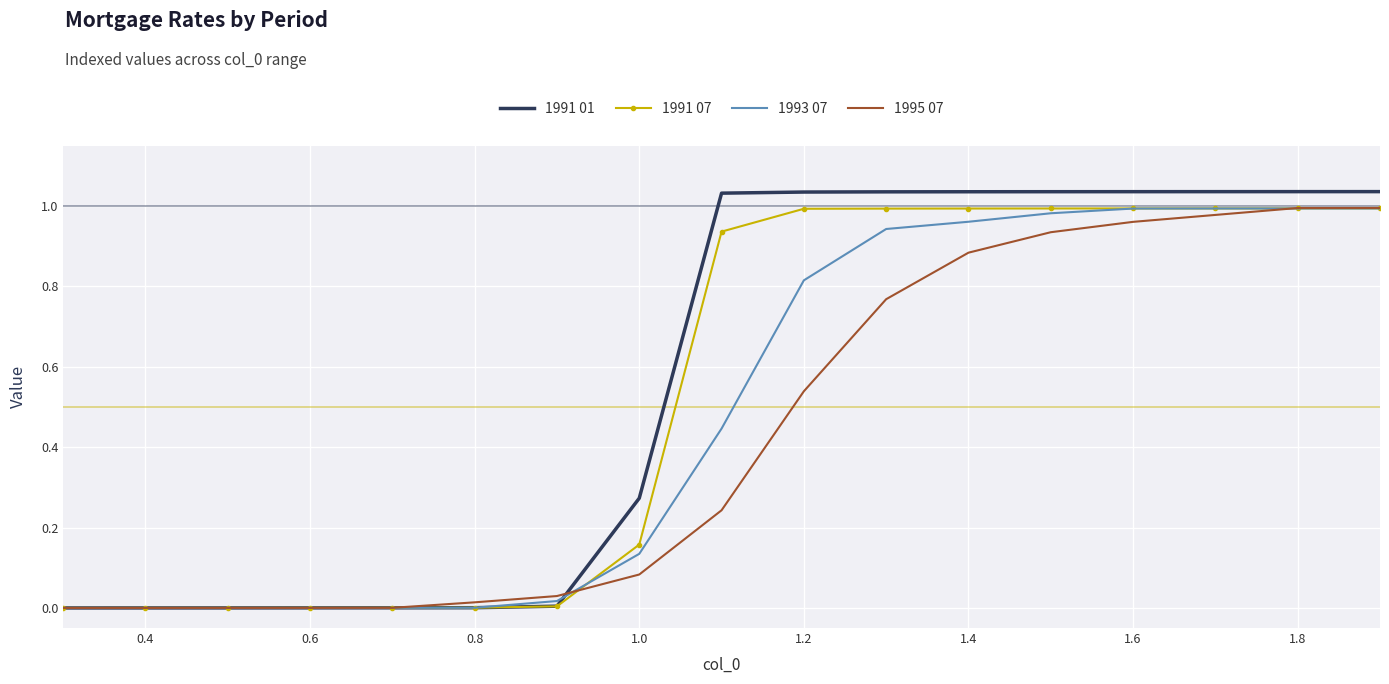

Which series has the widest spread of values?

1991 01